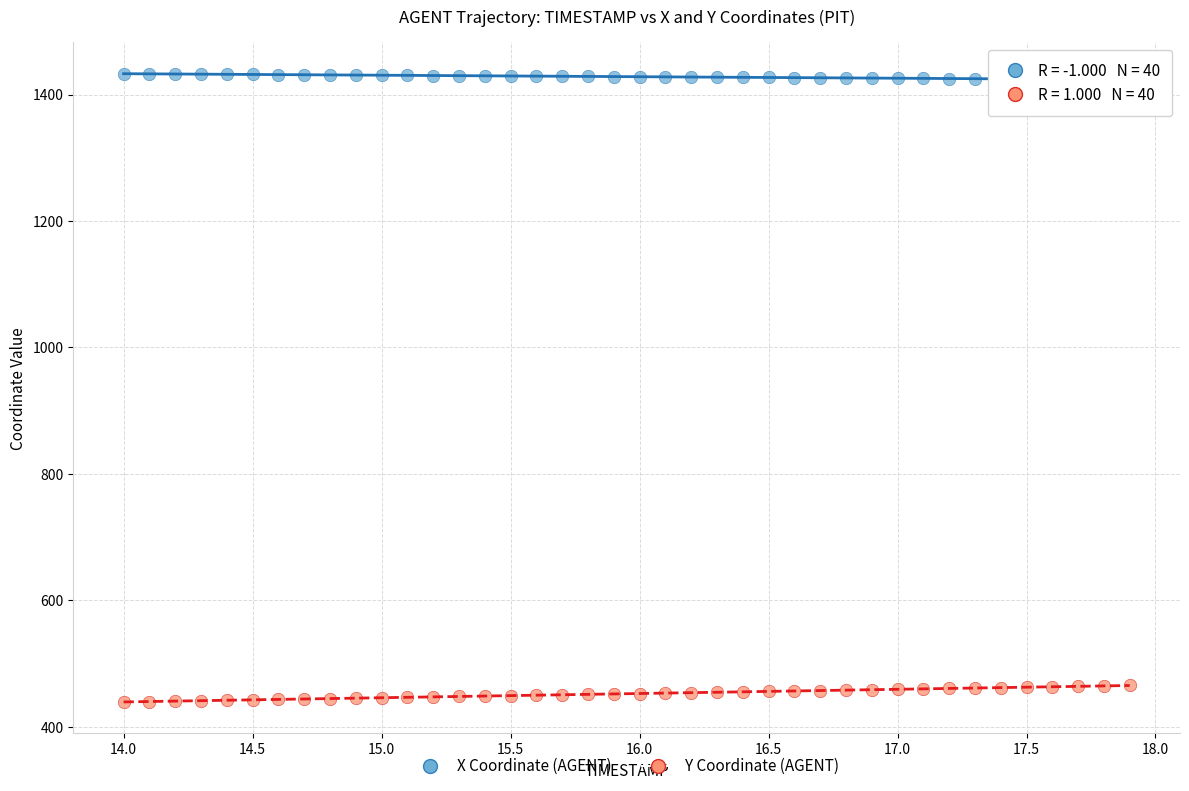

Which series reaches the maximum Y coordinate?

X Coordinate (AGENT)